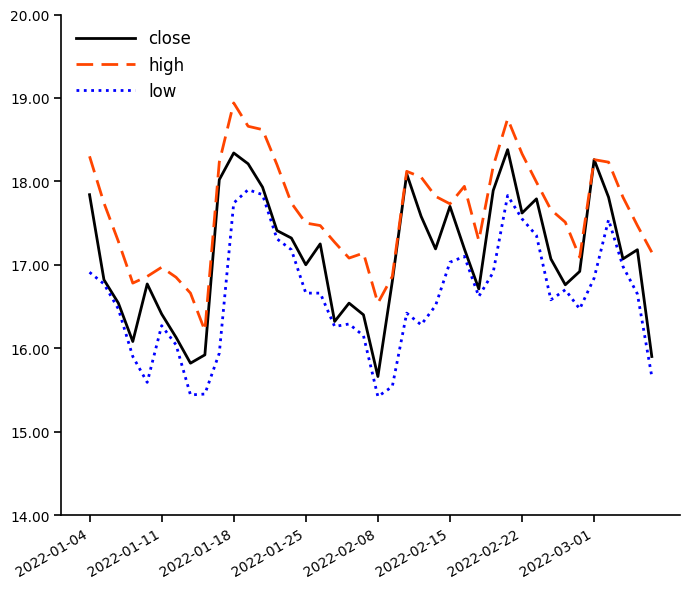

Rank the series by their maximum value, from highest to lowest.

high, close, low